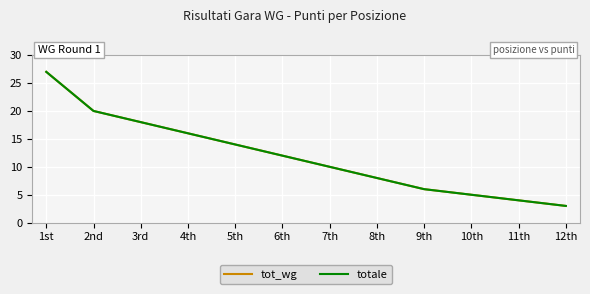

Is this an area chart (filled region under the line)?

No